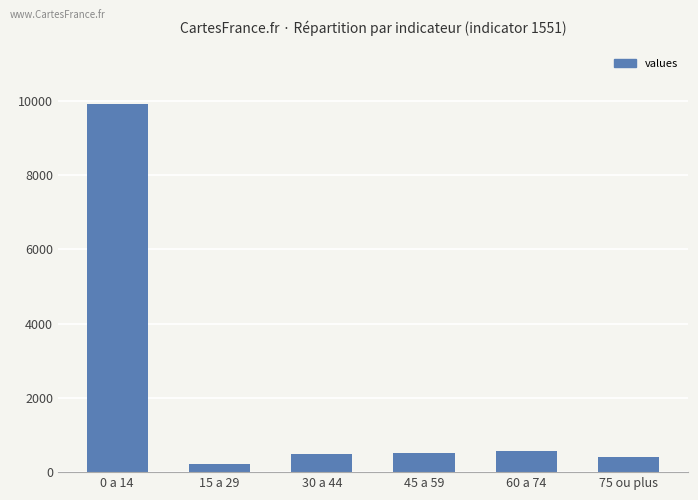

What is the difference between the maximum and second lowest values?

9491